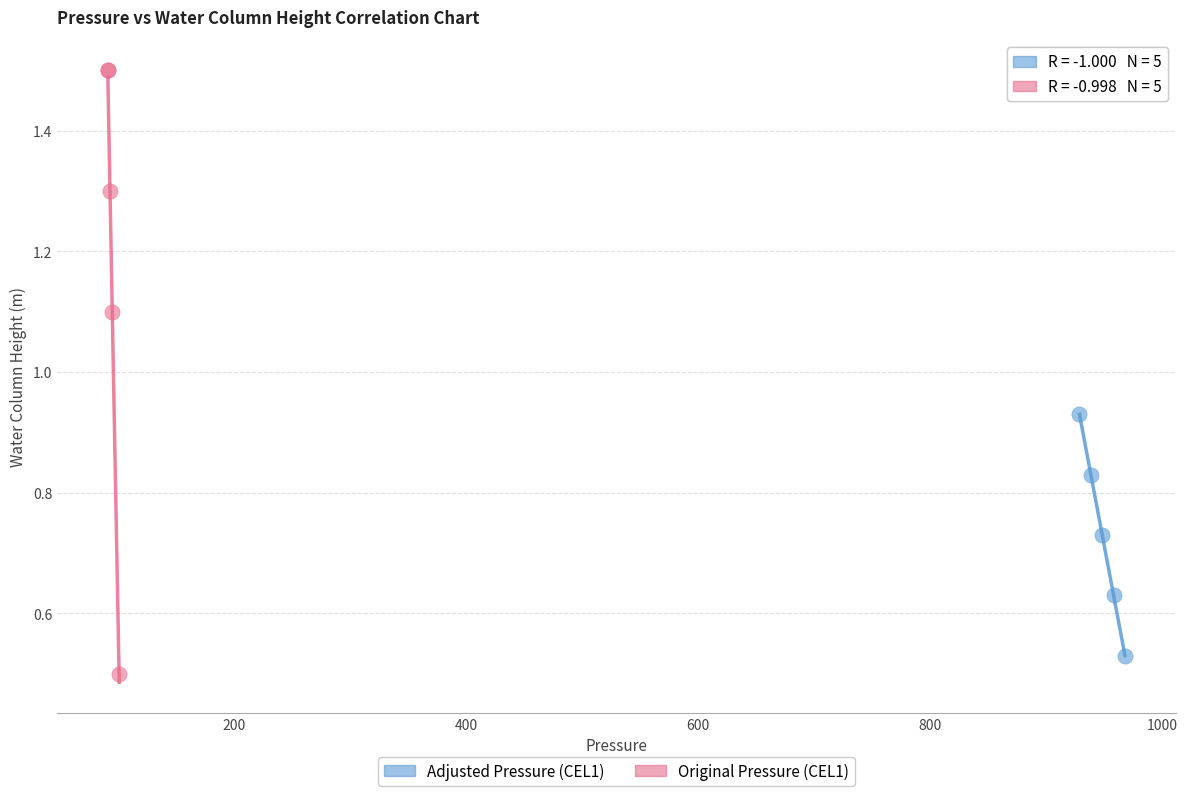

Which series has the widest spread of Y values?

Original Pressure (CEL1)